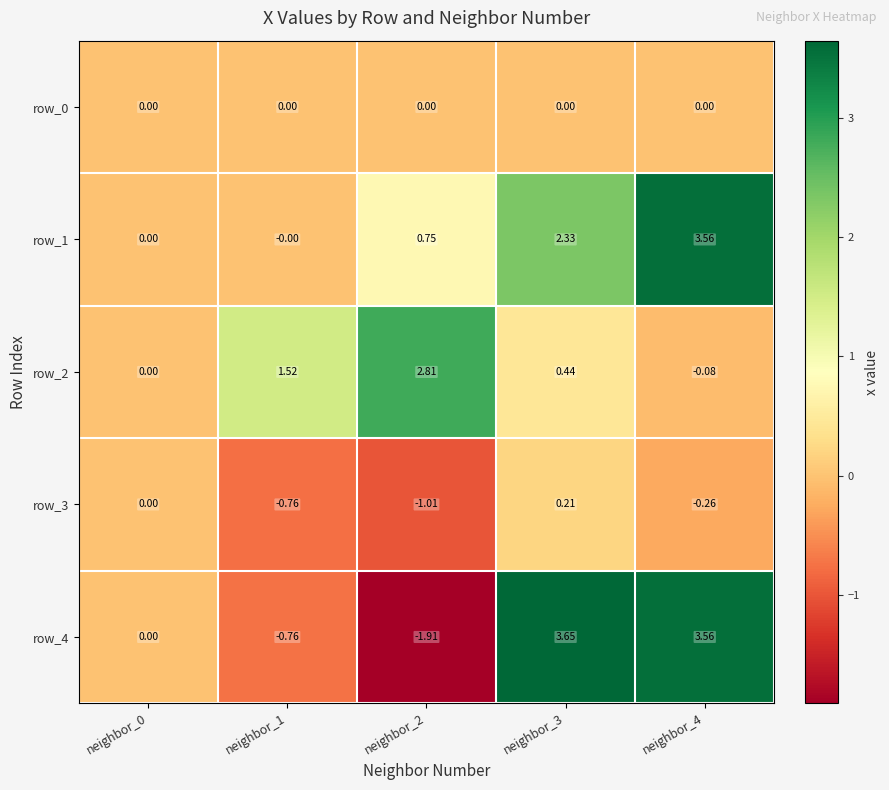

List the labels in order of row_4 value, smallest first.

neighbor_2, neighbor_1, neighbor_0, neighbor_4, neighbor_3